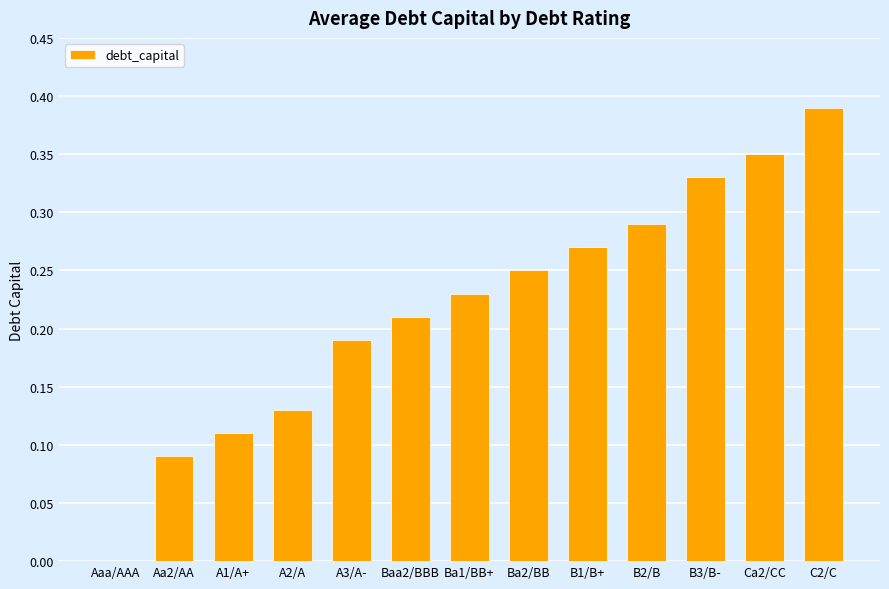

Which has a higher value, Ca2/CC or C2/C?

C2/C